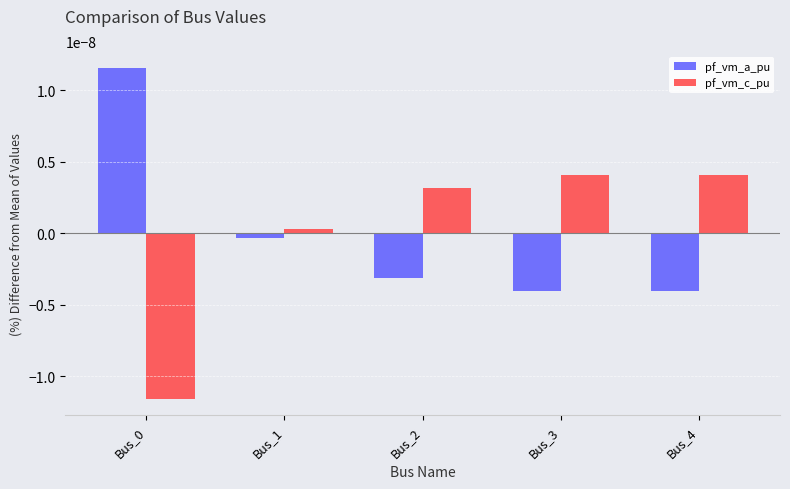

List the series in order of their peak value, highest first.

pf_vm_a_pu, pf_vm_c_pu